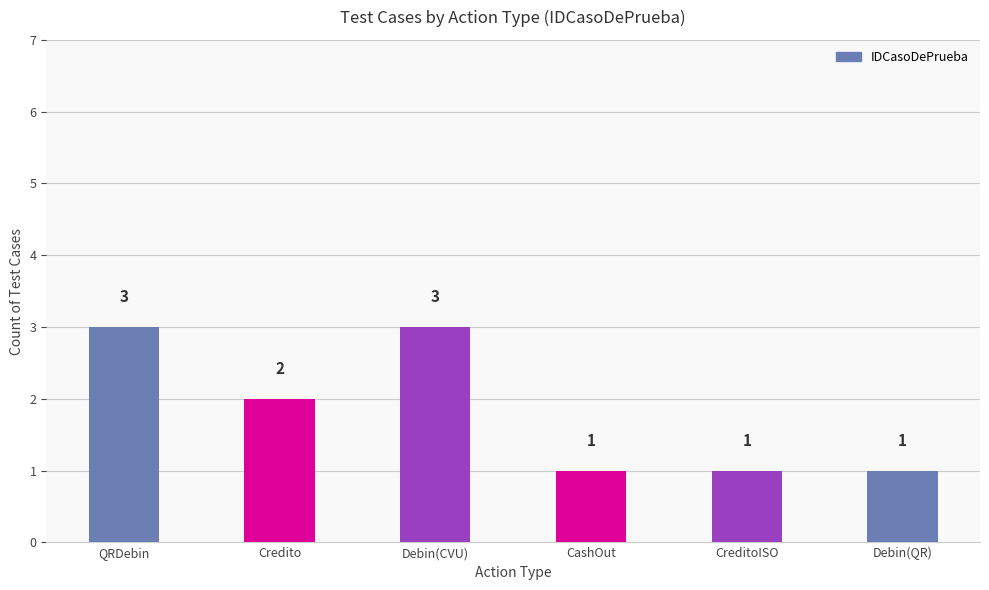

How many bars are there in total?

6